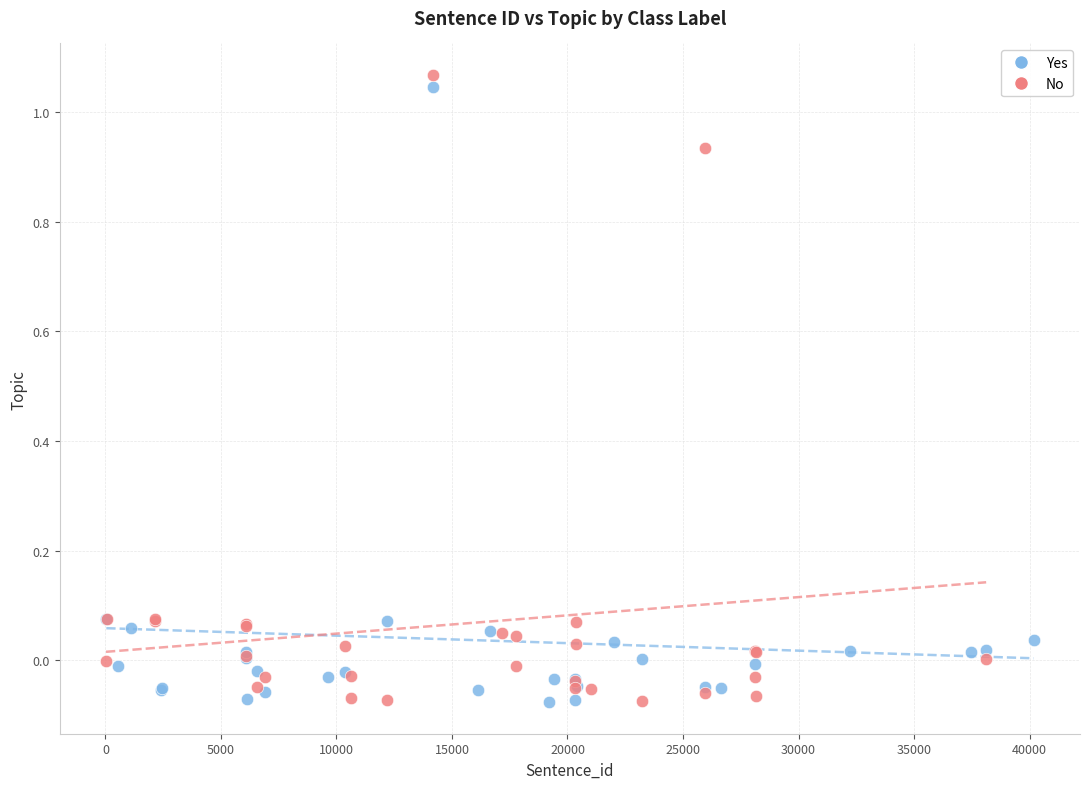

Which series has the largest Y range (max minus min)?

No